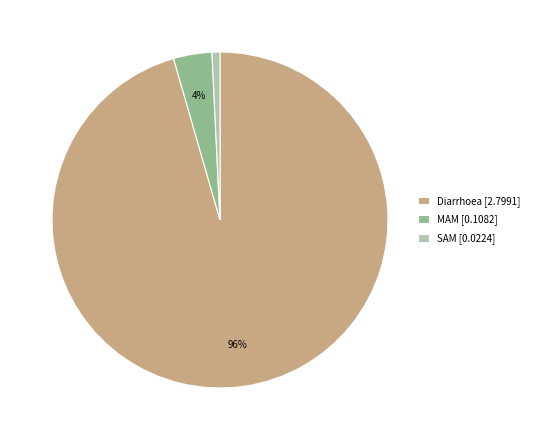

Which category accounts for the majority?

Diarrhoea